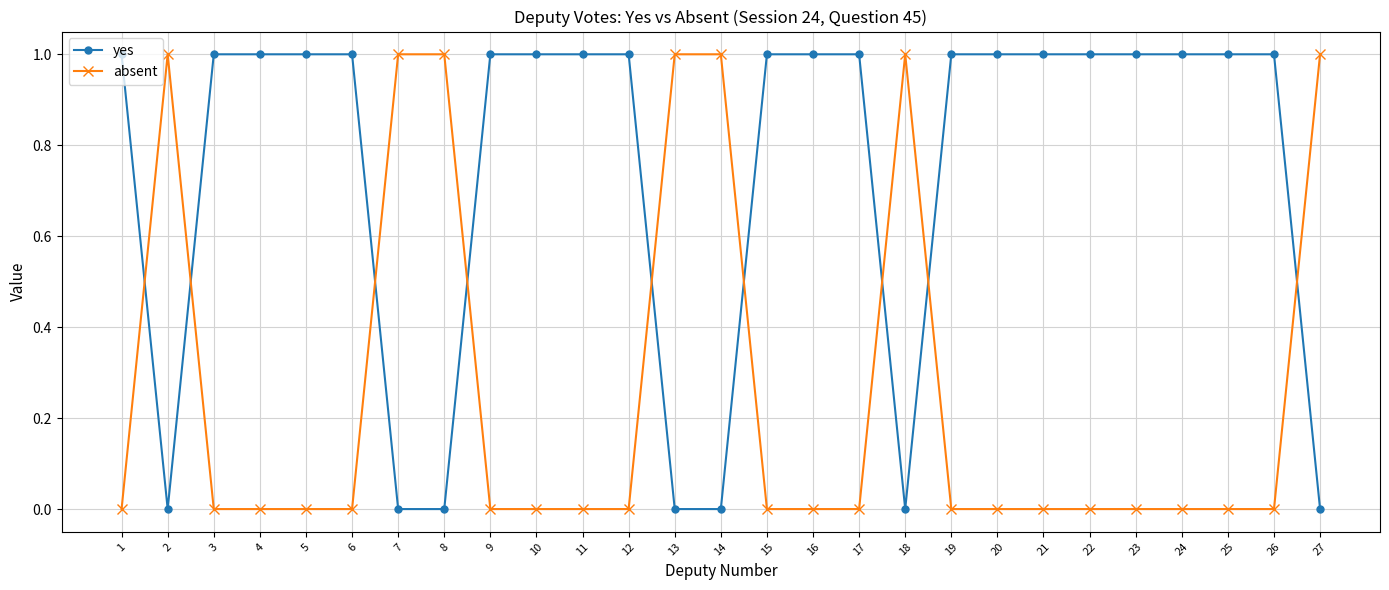

Is it true that absent equals 1 at 2?

True